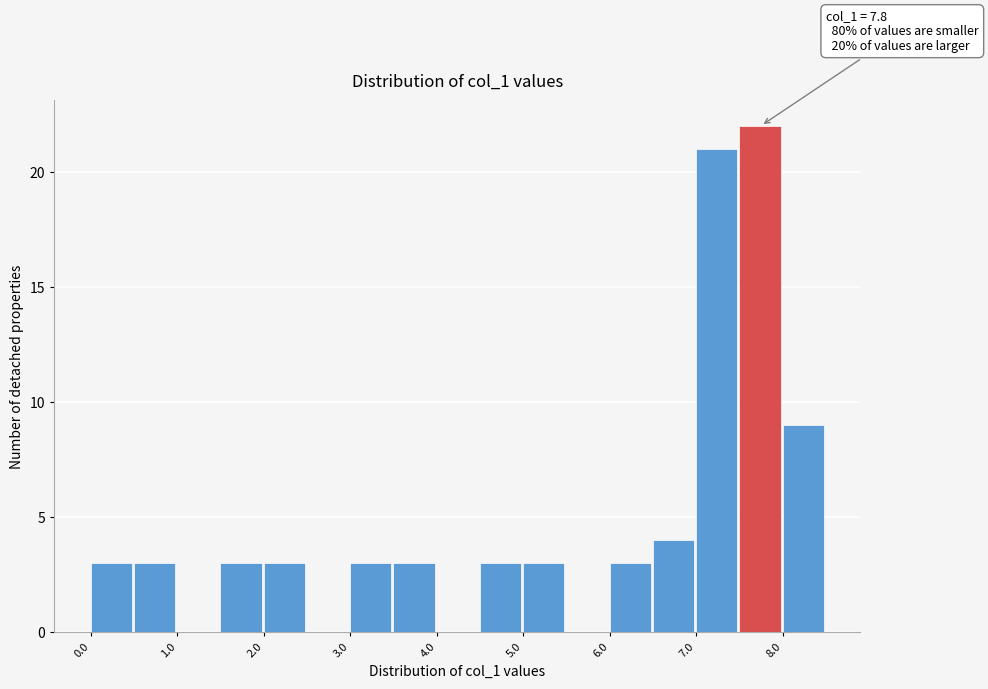

Which range on the x-axis has the tallest bar?

7.5 to 8.0